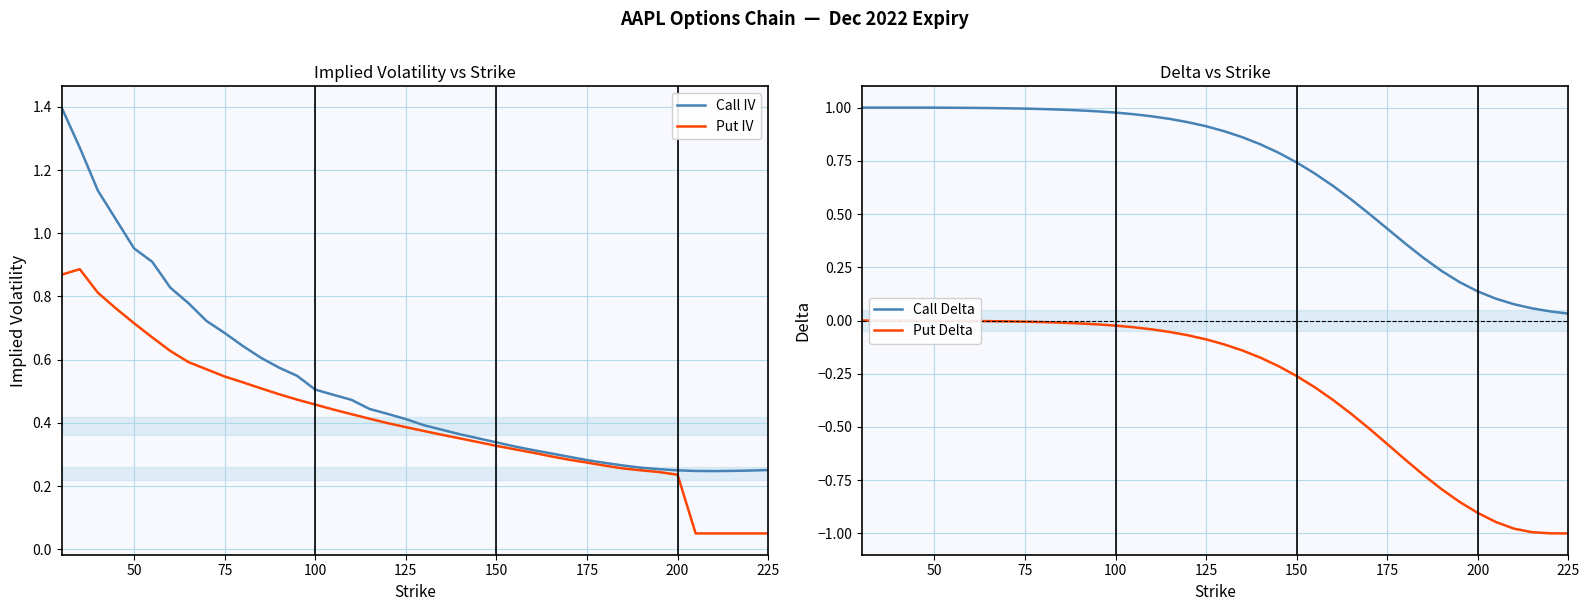

True or false: Call Delta and Put Delta intersect in this chart.

False